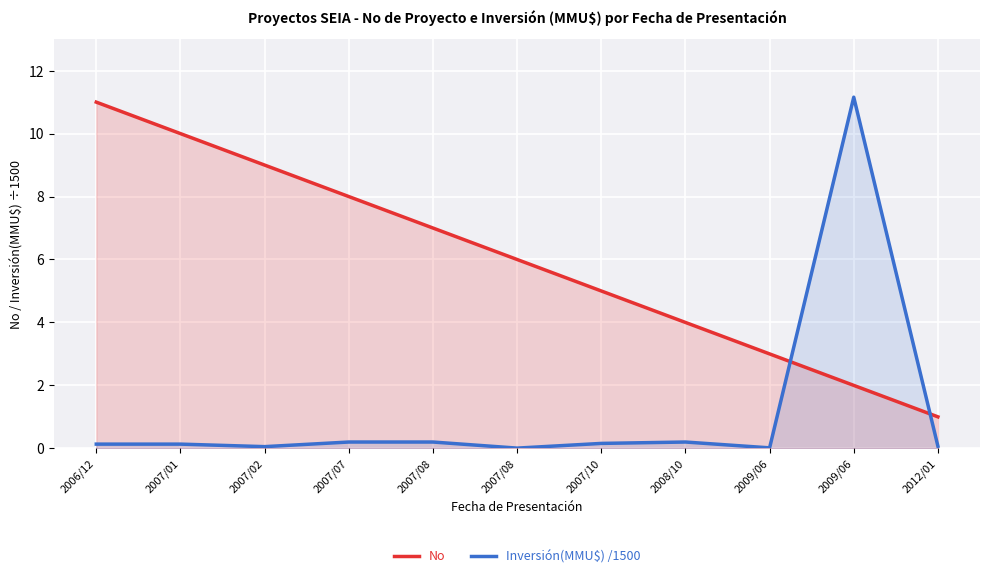

The value of Inversión(MMU$) /1500 at 2007/01 is 0.1. True or false?

True